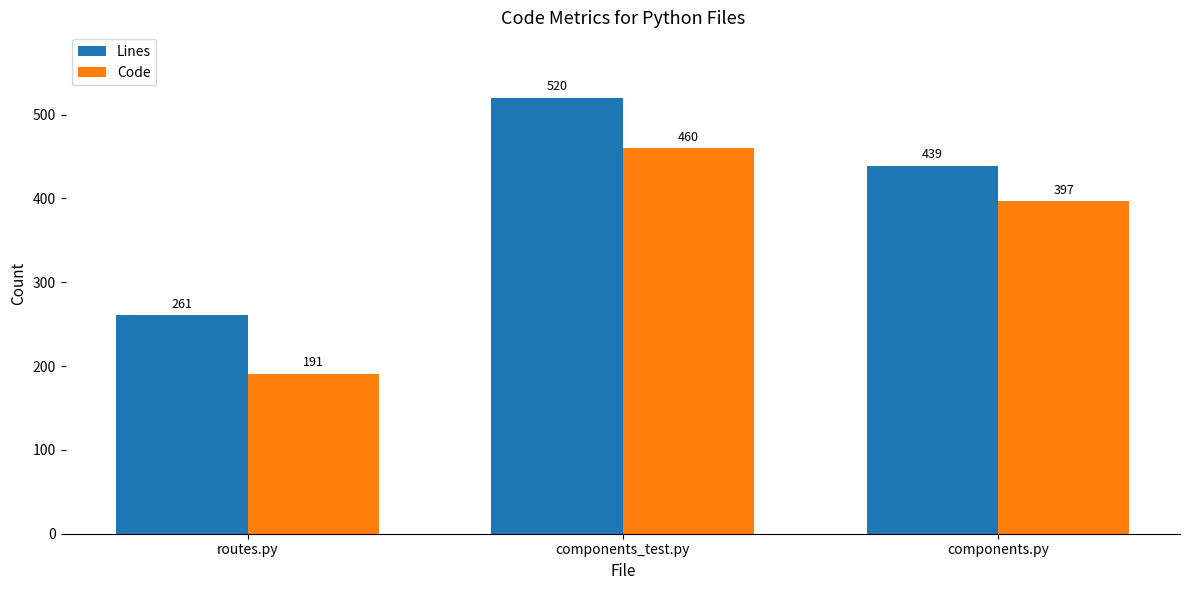

Rank the series by their maximum value, from lowest to highest.

Code, Lines